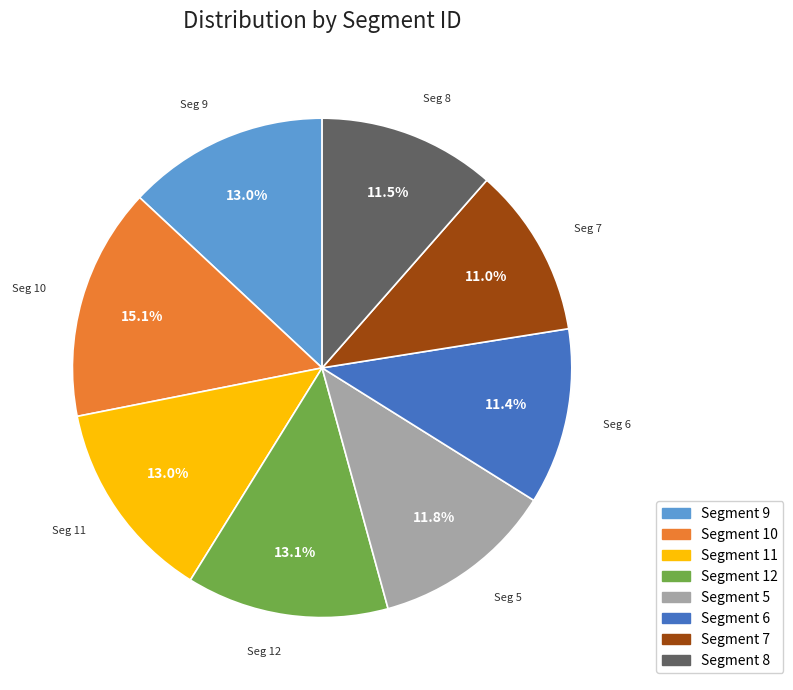

Is there a majority slice in this chart?

No